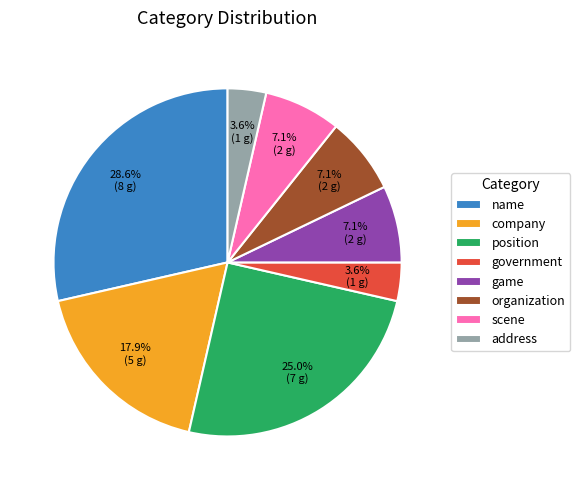

How many segments does this pie chart have?

8